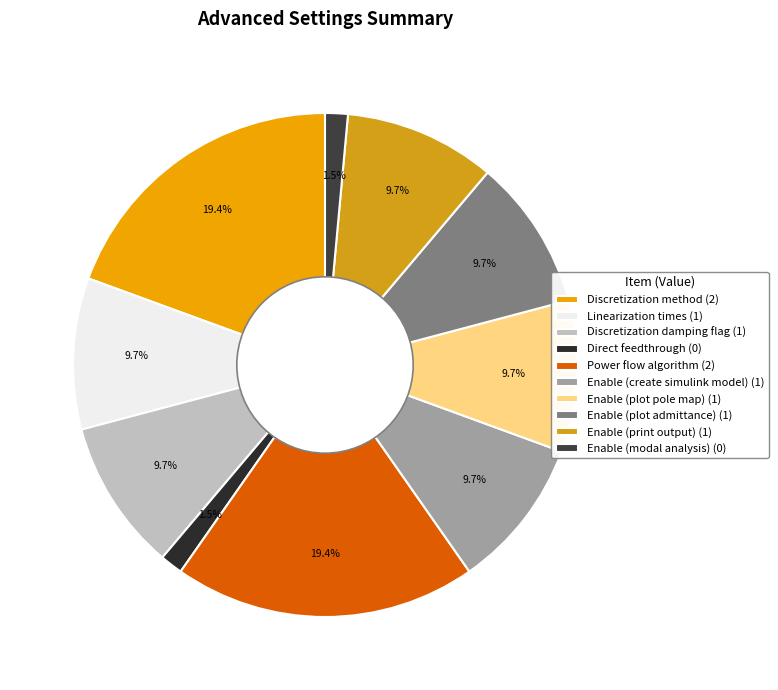

What is the largest slice in the pie chart?

Discretization method